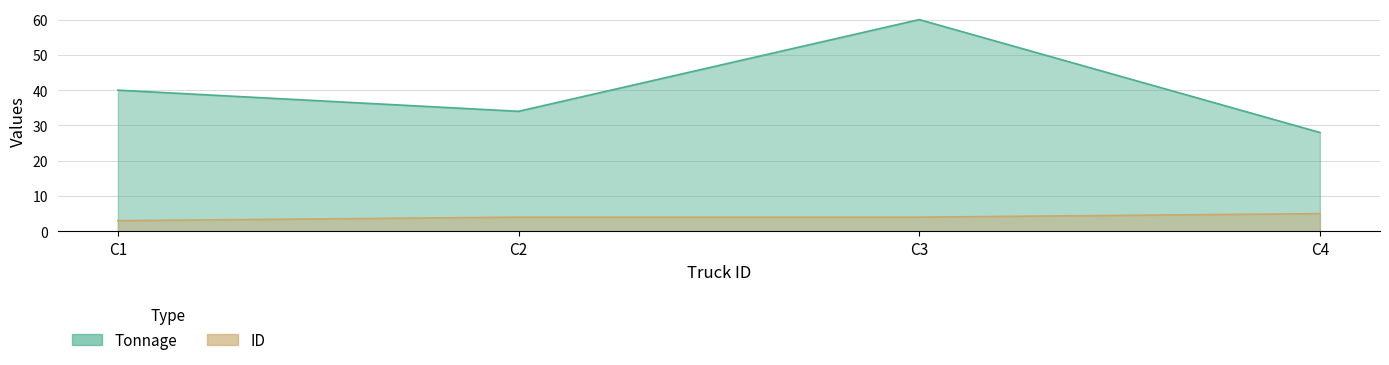

True or false: Tonnage and ID cross at least once.

False